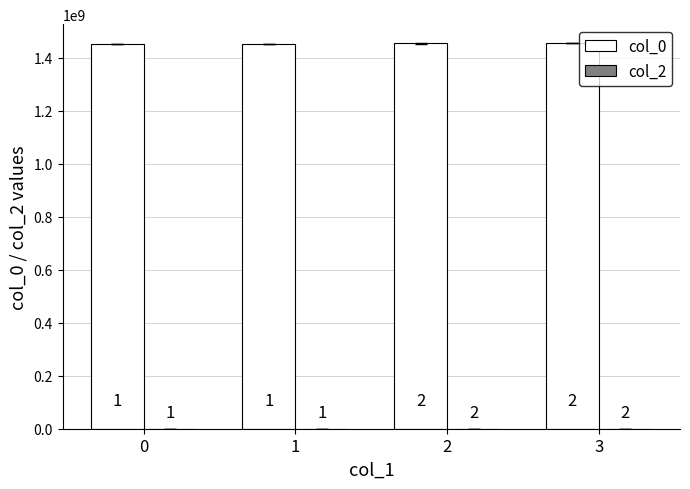

Between 2 and 3, which is larger?

3